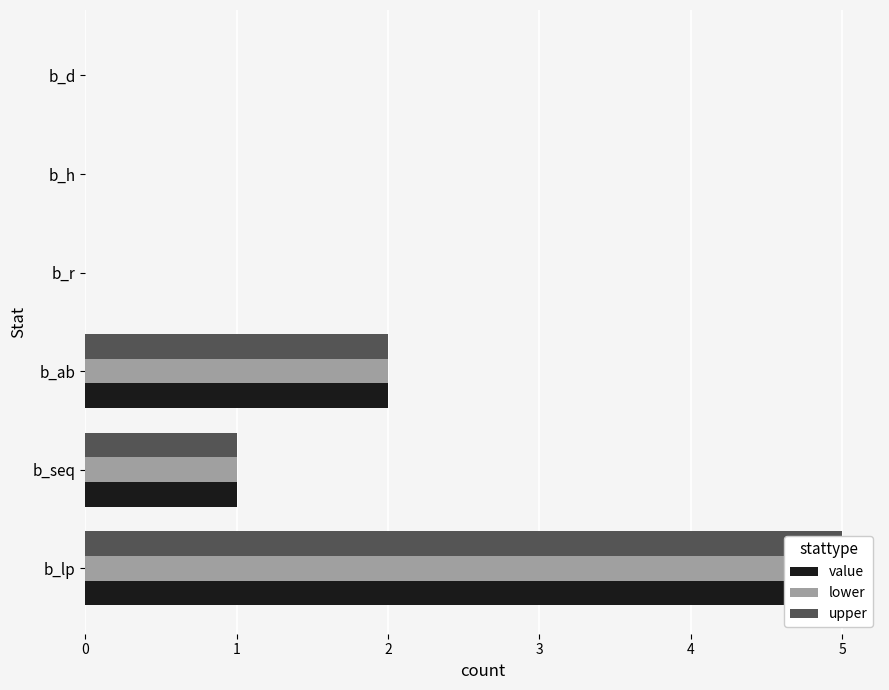

How many data points in upper are less than 1?

3